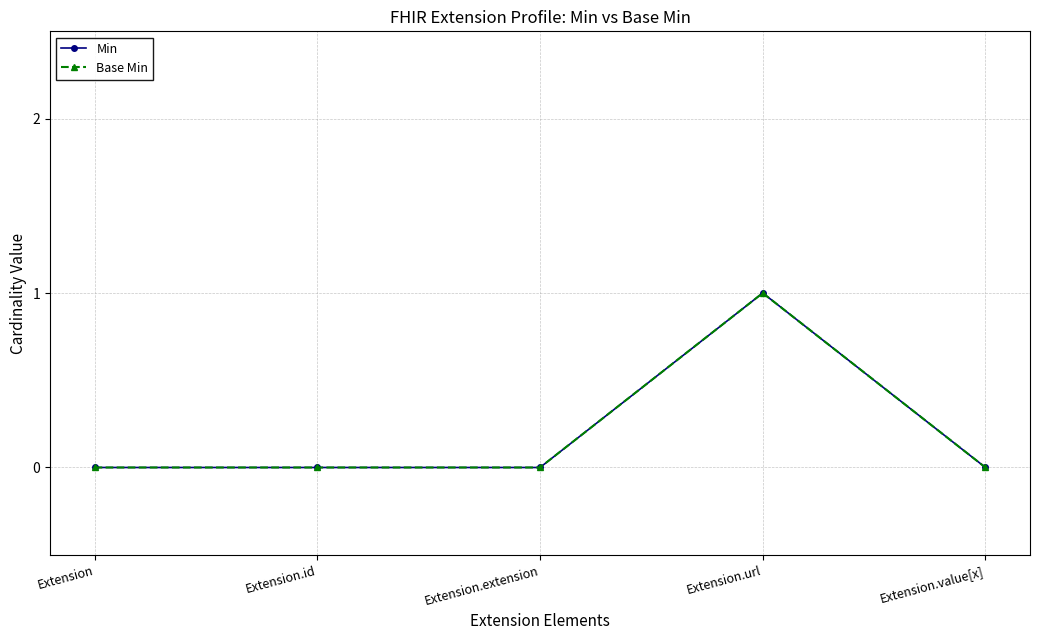

Is this an area chart (filled region under the line)?

No